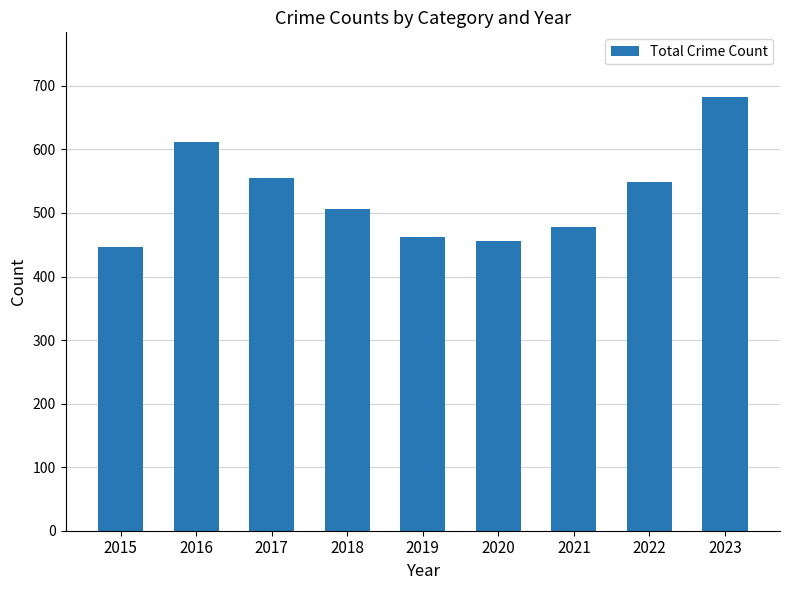

Which category has the highest value across all series?

2023